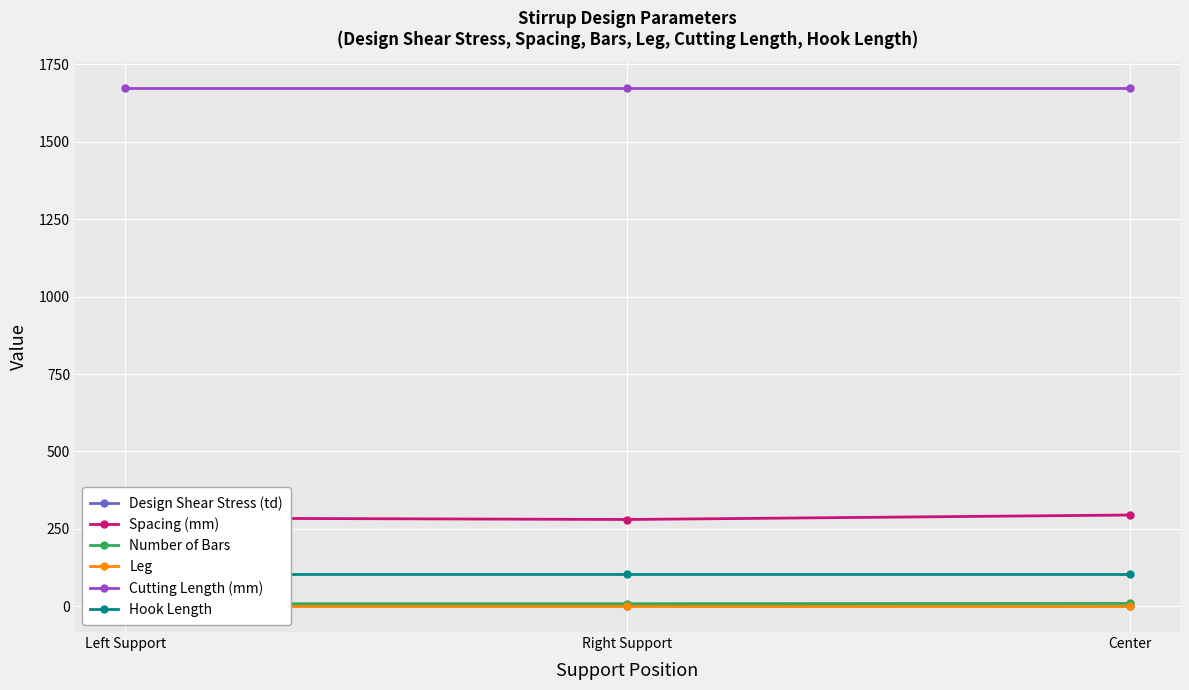

Does the chart display data point markers on the line(s)?

Yes